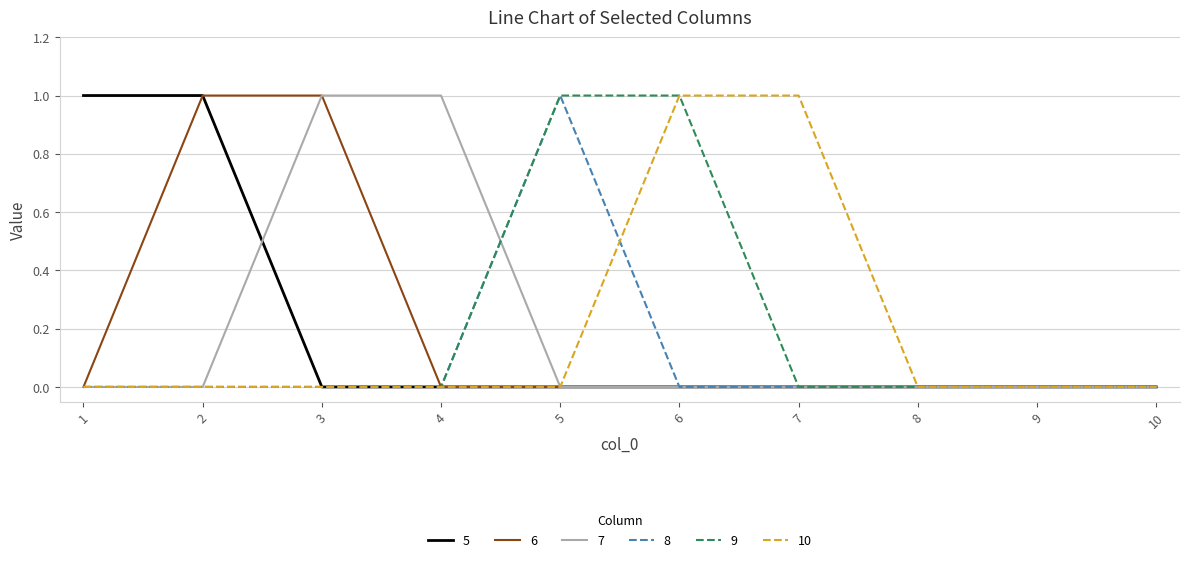

Which category has the highest value in the 8 series?

5